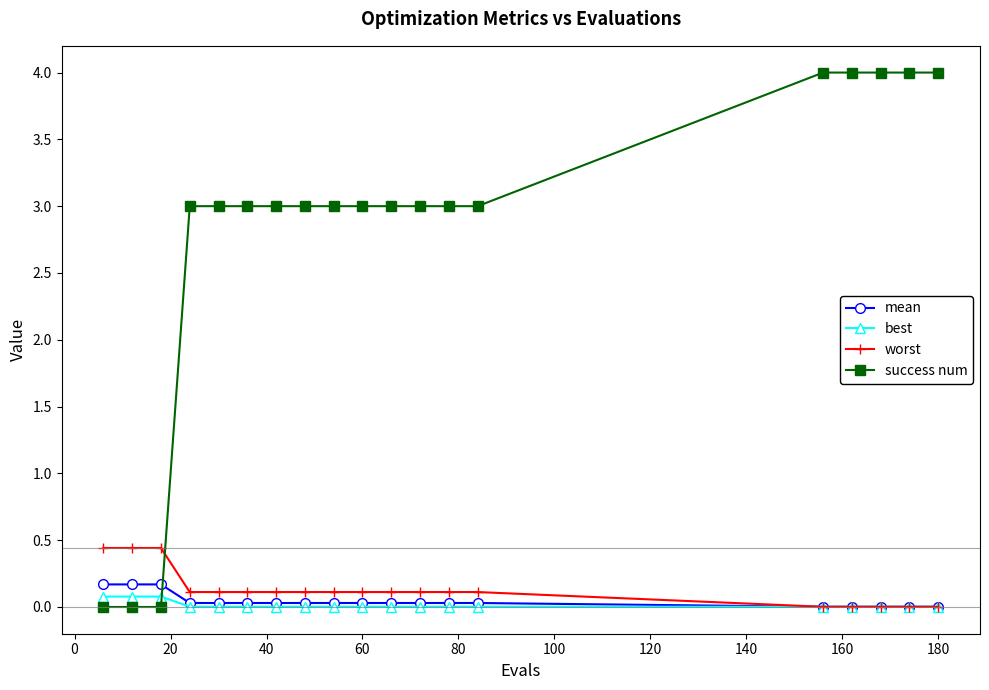

Which series has the largest total across all categories?

success num